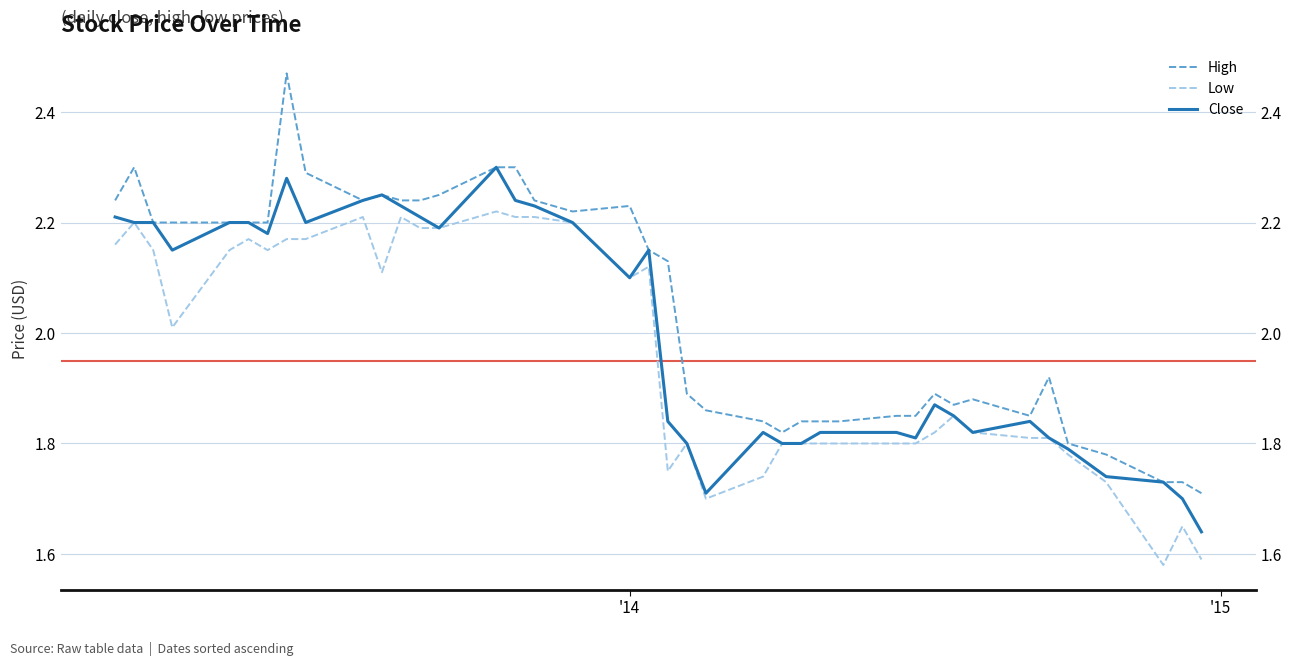

True or false: Close and High cross at least once.

False